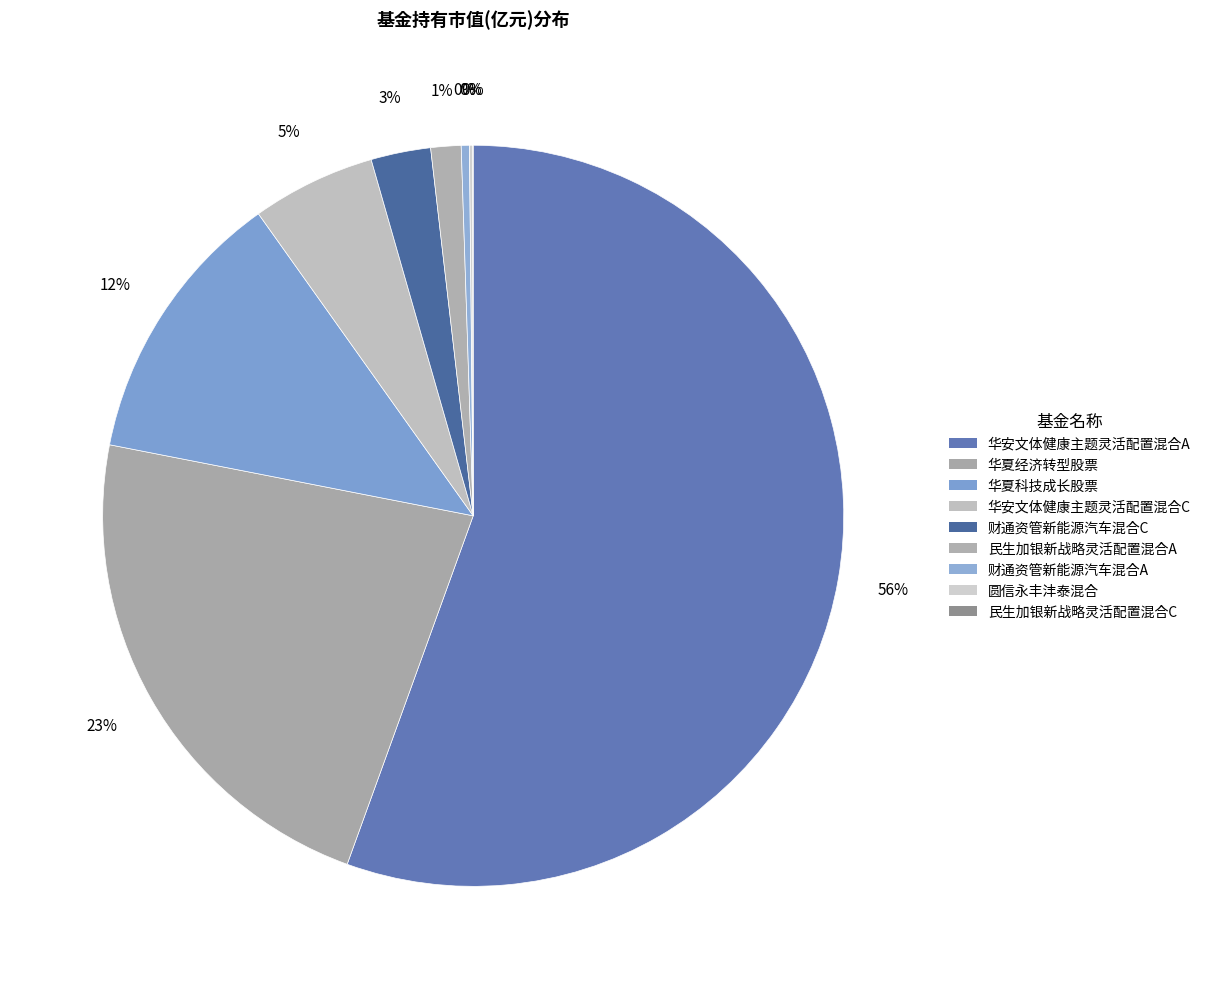

True or false: 华夏科技成长股票 accounts for 12% of the total.

True